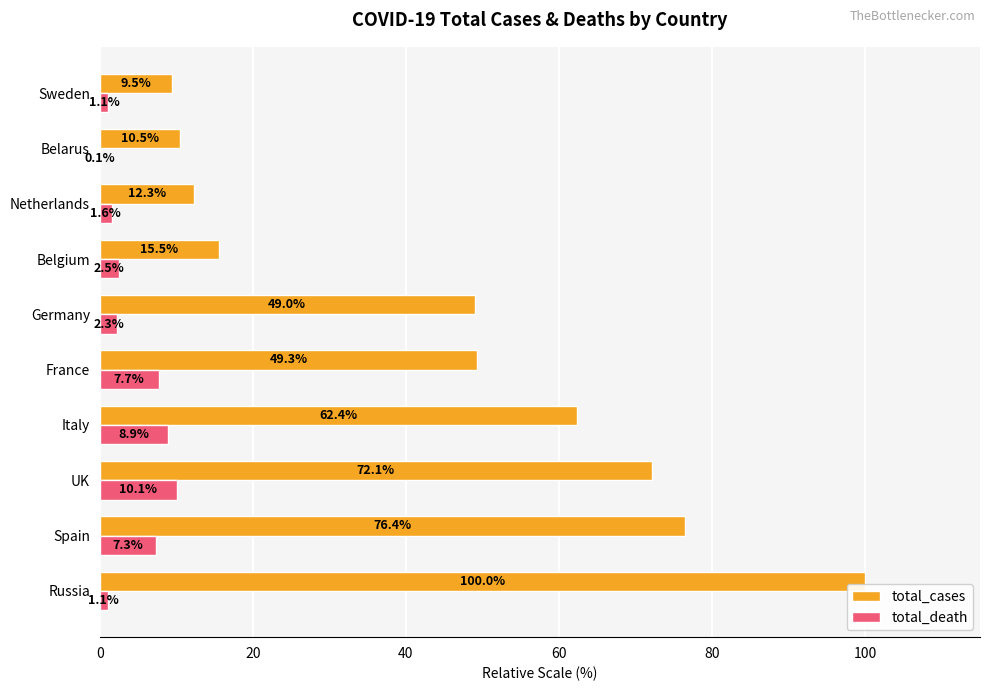

Is it true that total_cases equals 12.3 at Netherlands?

True